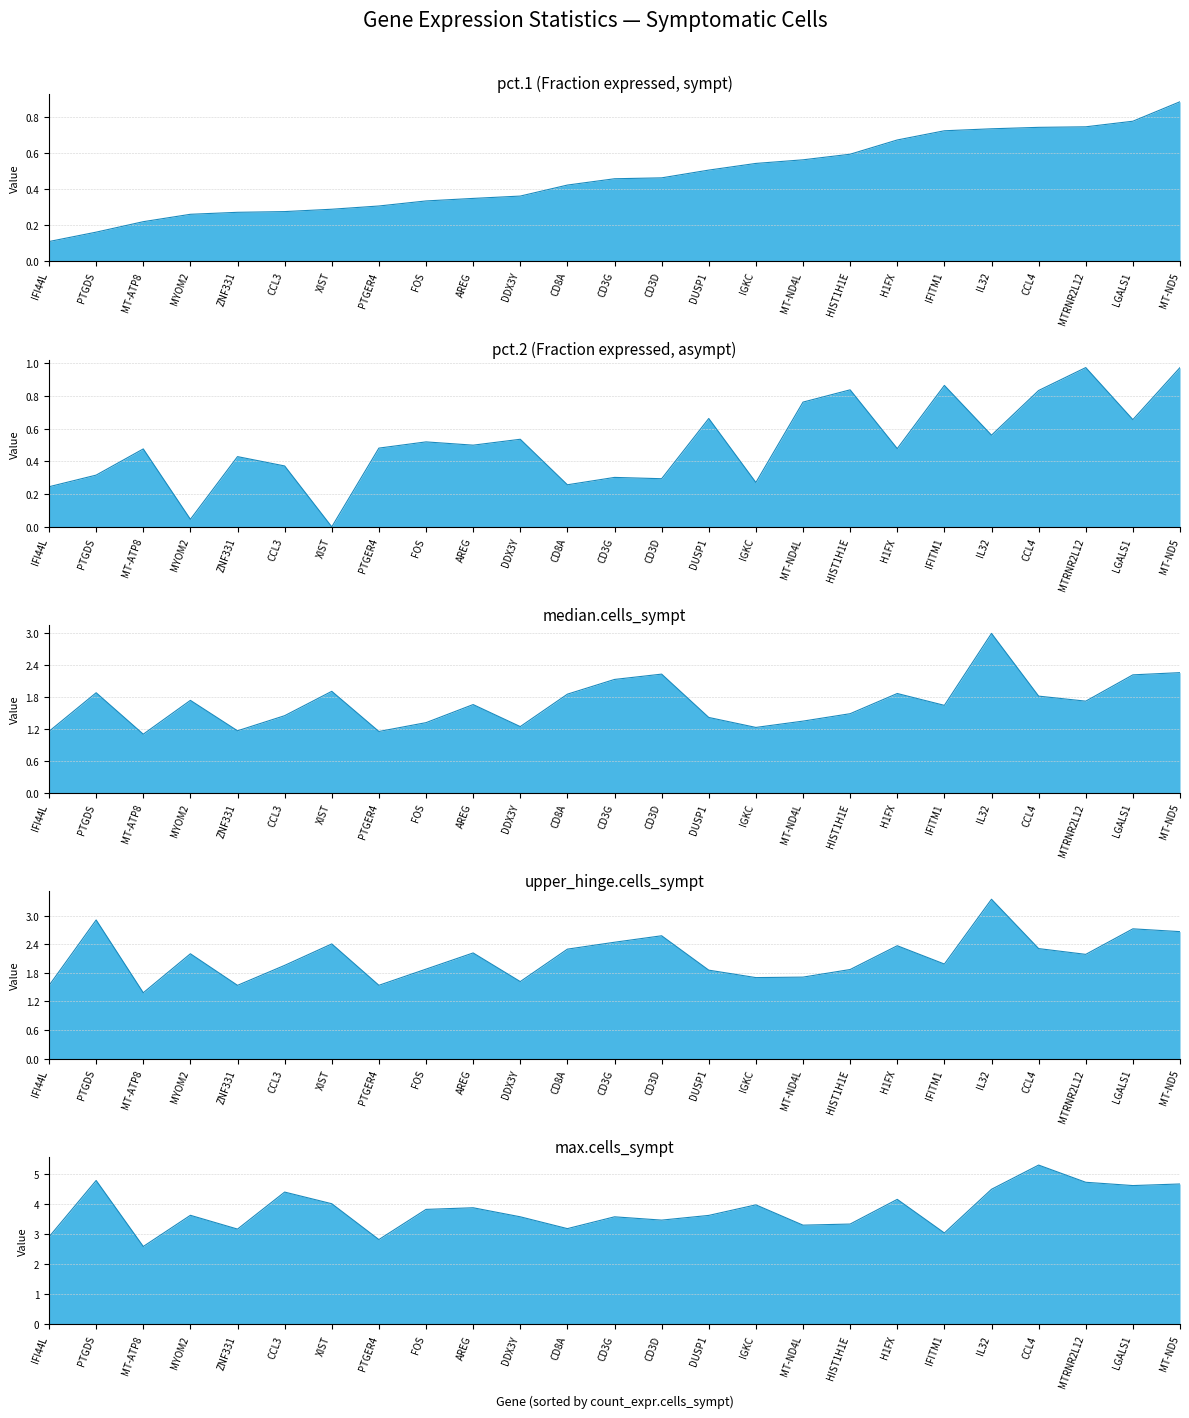

How many series are shown in this chart?

5